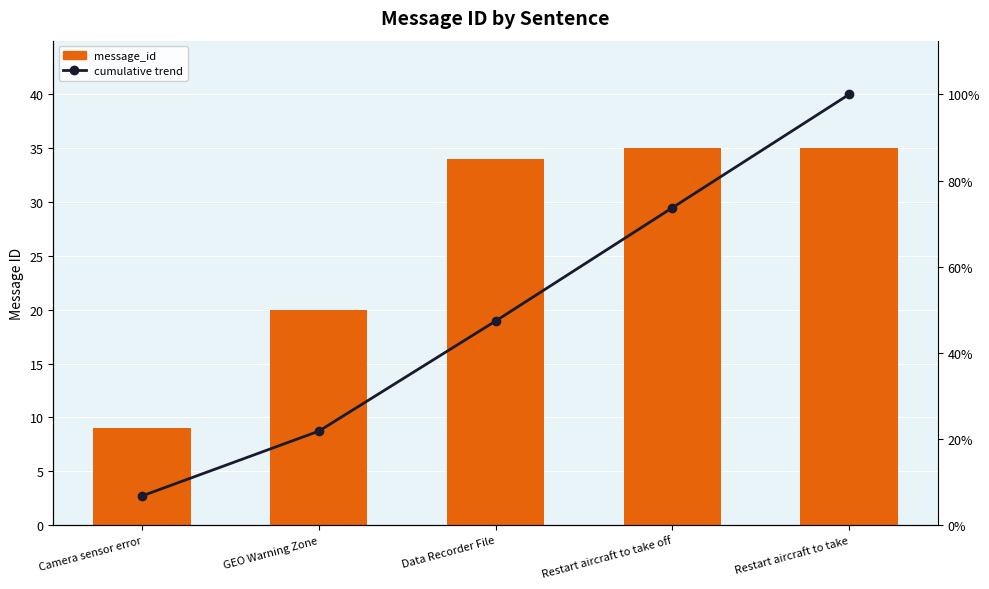

What is the minimum value shown in the chart?

2.7